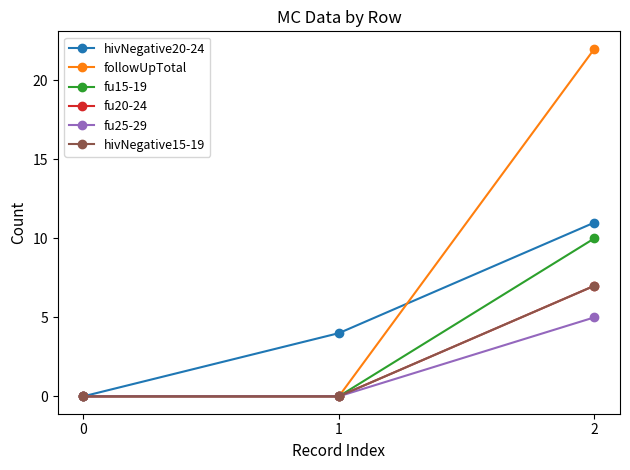

What is the value of the fu15-19 point at the 3rd from the left?

10